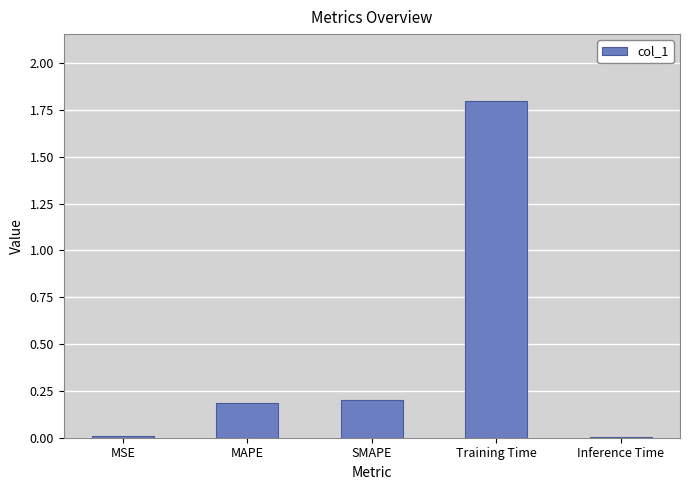

Read the value at Training Time.

1.8